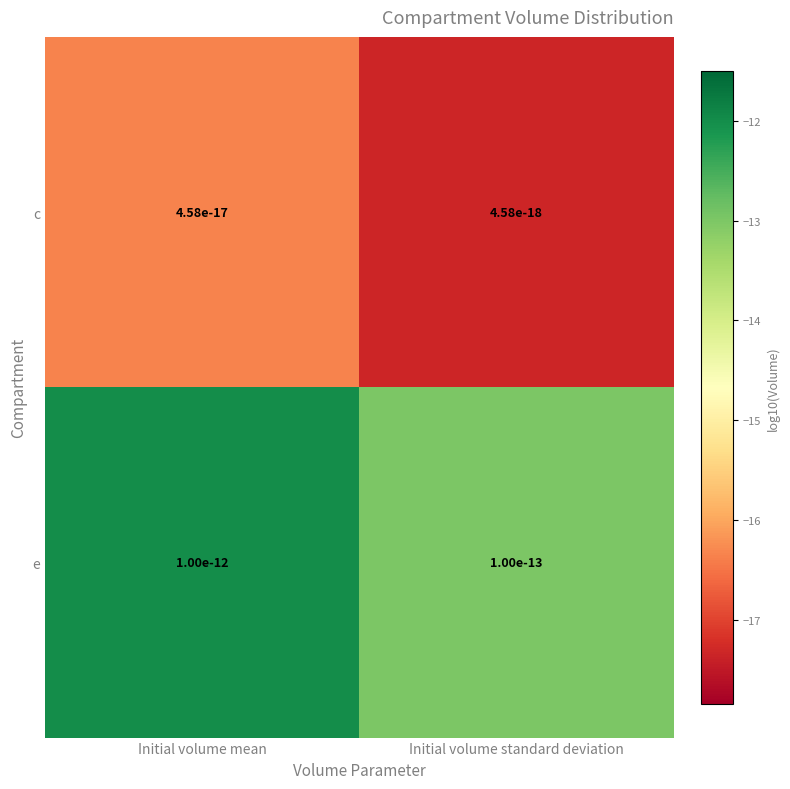

Which category has the highest value across all series?

Initial volume mean